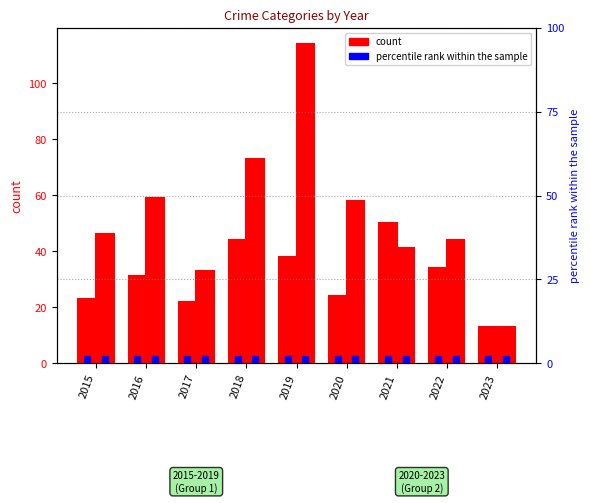

What is the value of the Theft bar at the 1st from the left?

46